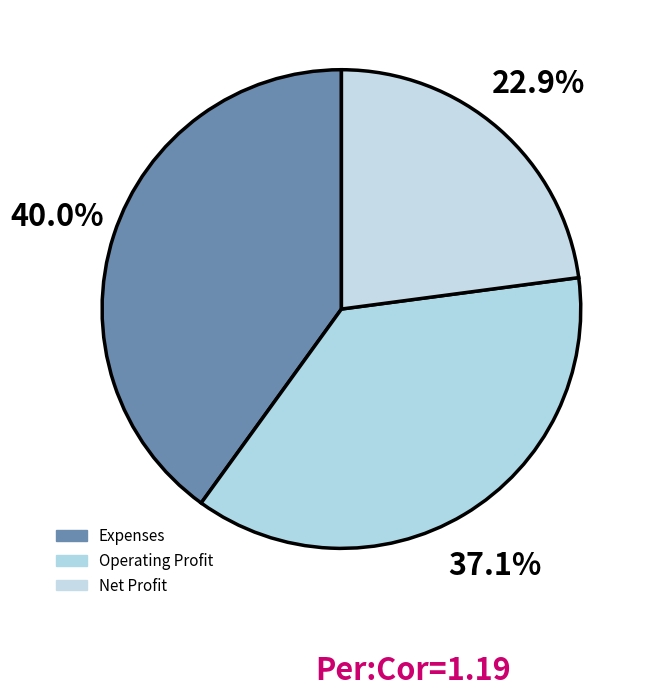

Combined, what portion of the pie is Net Profit and Expenses?

62.9%